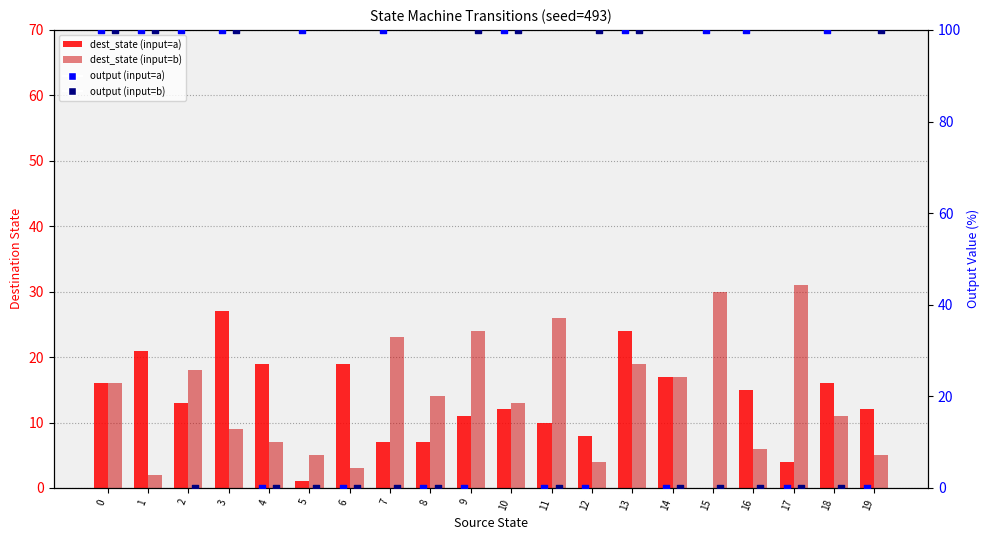

Which series reaches the minimum Y coordinate?

dest_state (input=a)